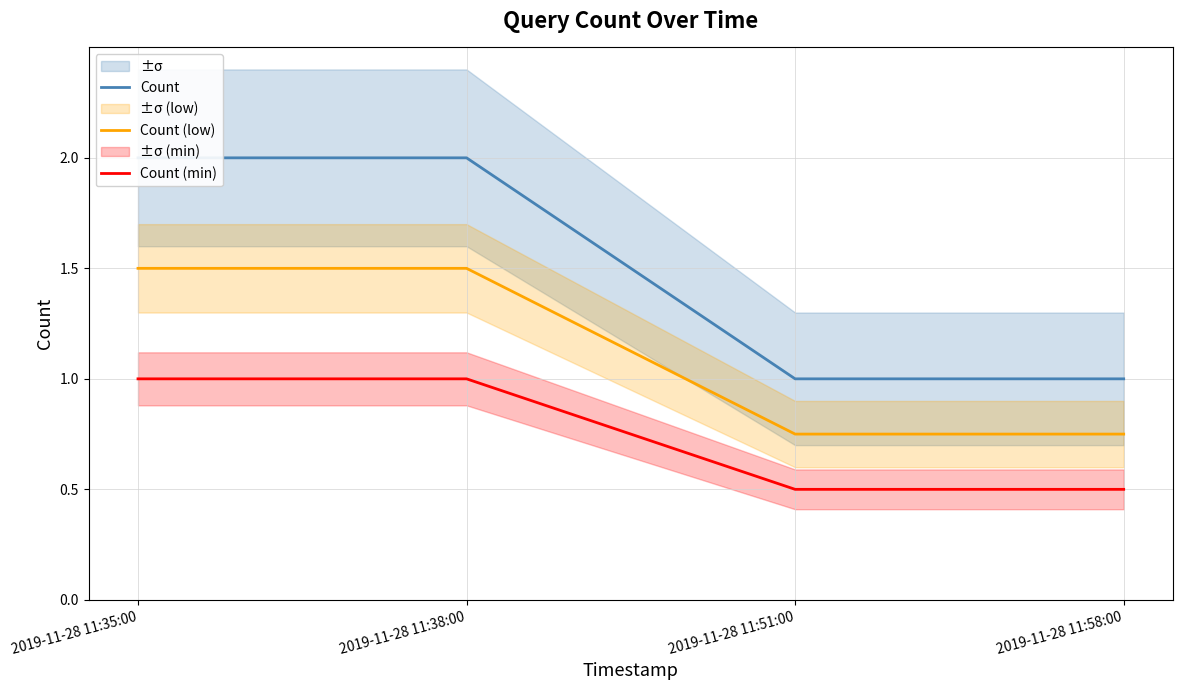

What is the difference between the maximum and minimum values in the Count (min) series?

0.5